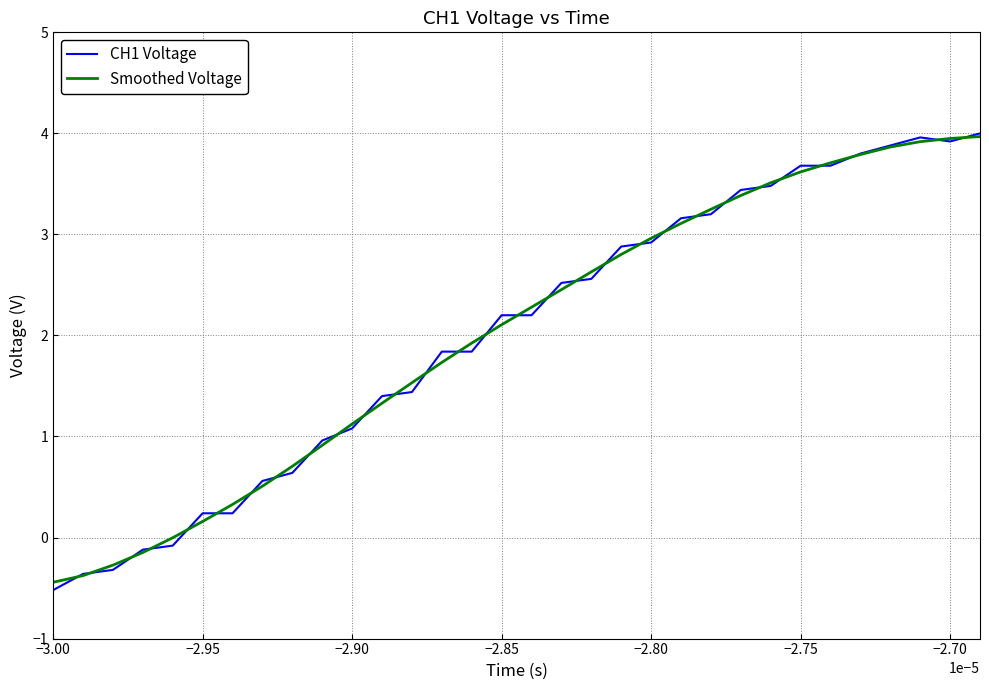

What is the minimum value shown in the chart?

-0.5